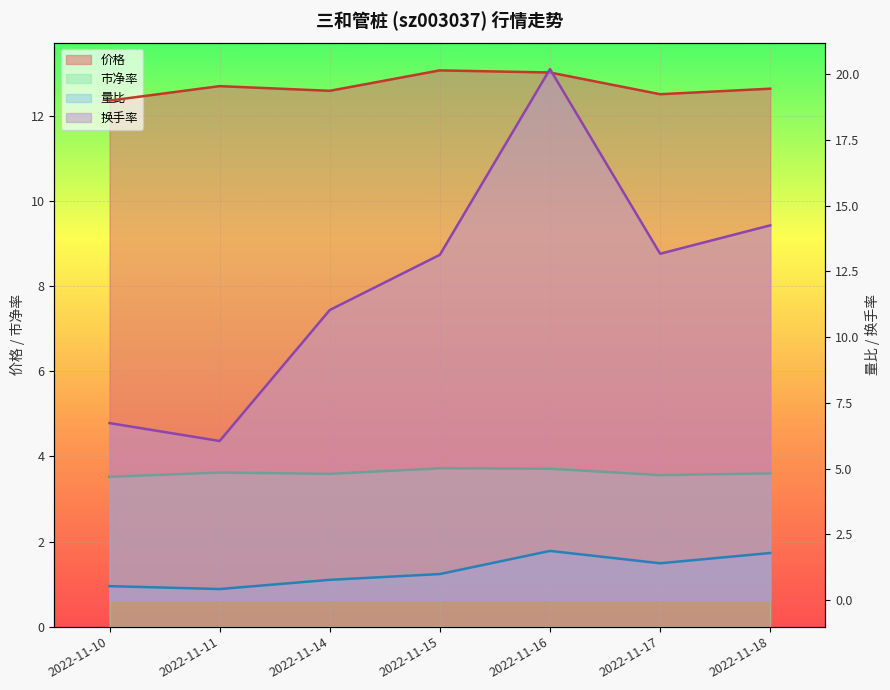

Reading left to right, extract all data points from this chart.

价格: 12.4	12.7	12.6	13.1	13.0	12.5	12.6
量比: 0.5	0.4	0.8	1.0	1.9	1.4	1.8
换手率: 6.7	6.0	11.0	13.1	20.2	13.2	14.2
市净率: 3.5	3.6	3.6	3.7	3.7	3.6	3.6